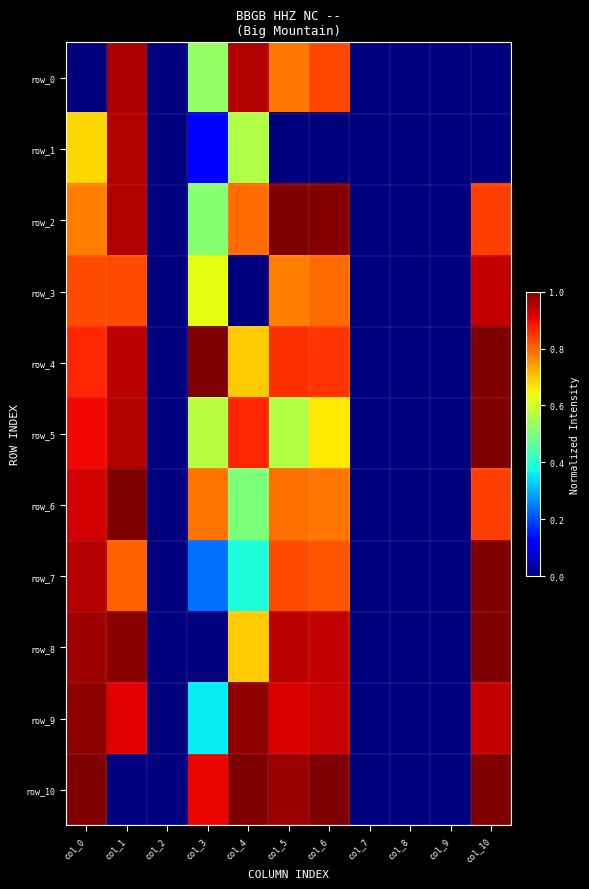

List the labels in order of row_3 value, smallest first.

col_2, col_4, col_7, col_8, col_9, col_3, col_5, col_6, col_0, col_1, col_10